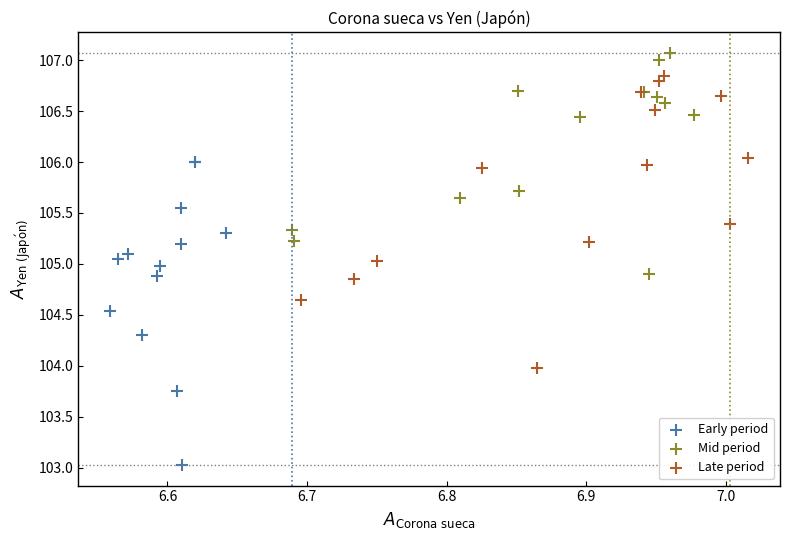

Which series reaches the minimum Y coordinate?

Early period